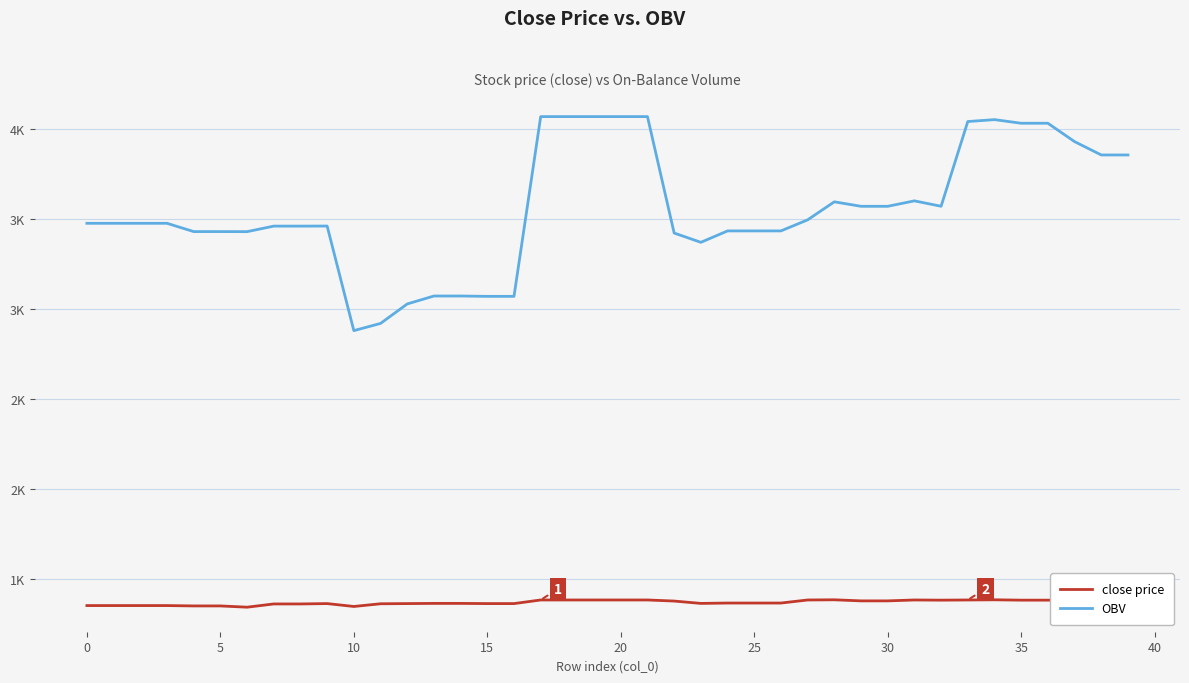

Which series has the widest spread of values?

OBV